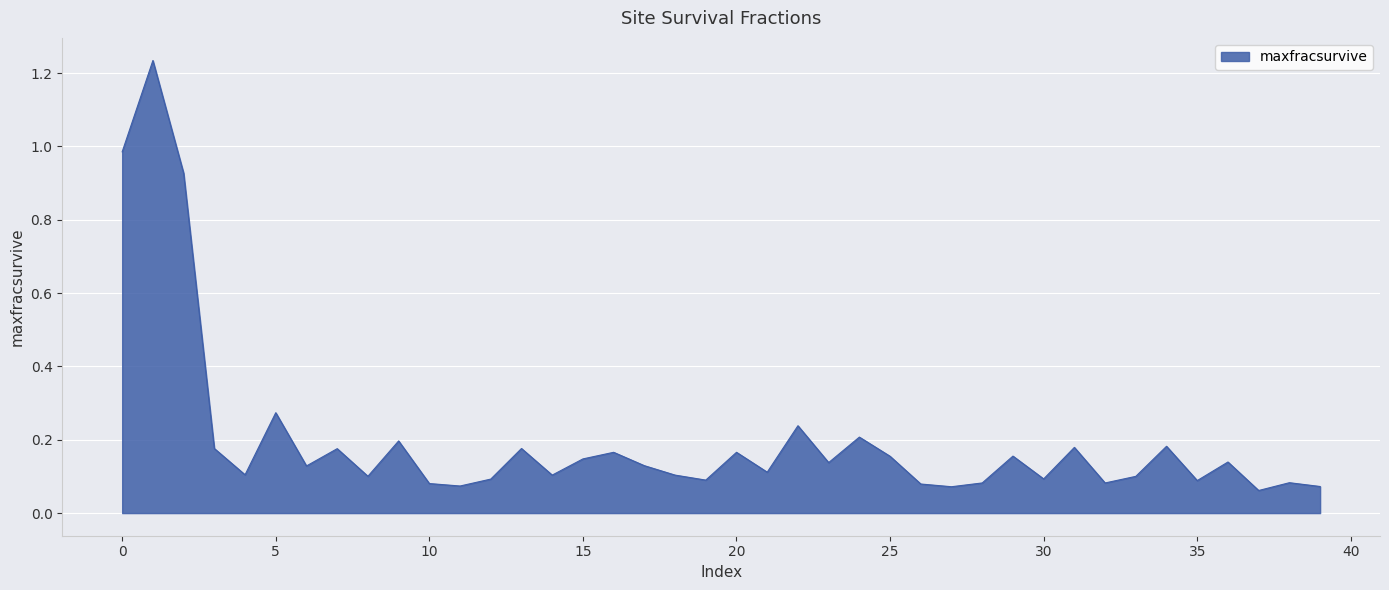

Count the number of categories in the chart.

40